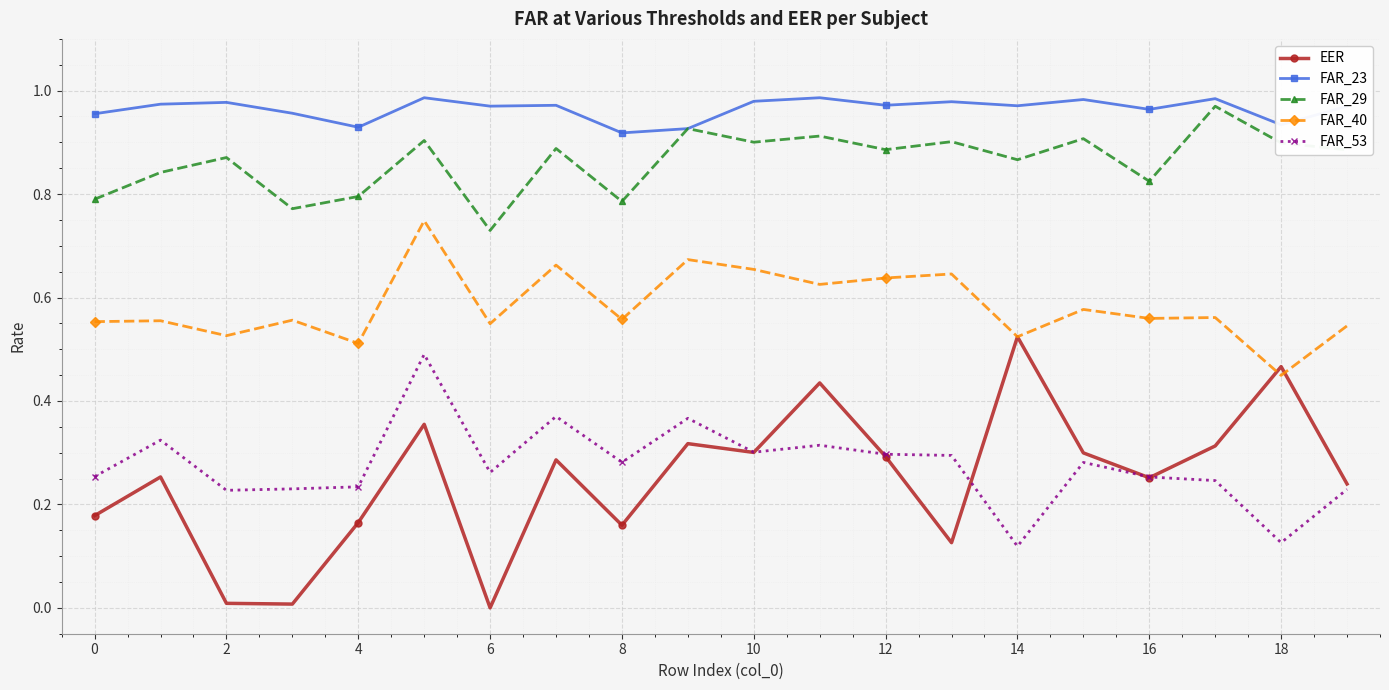

True or false: EER and FAR_23 intersect in this chart.

False